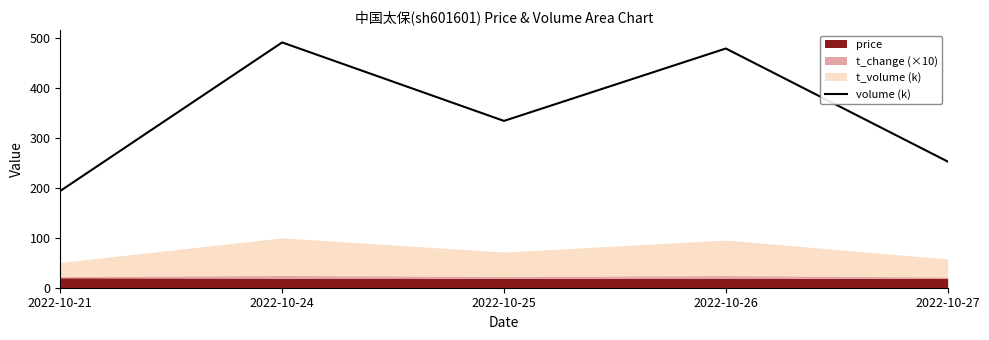

Where is volume (k) nearest to the value 342?

2022-10-25